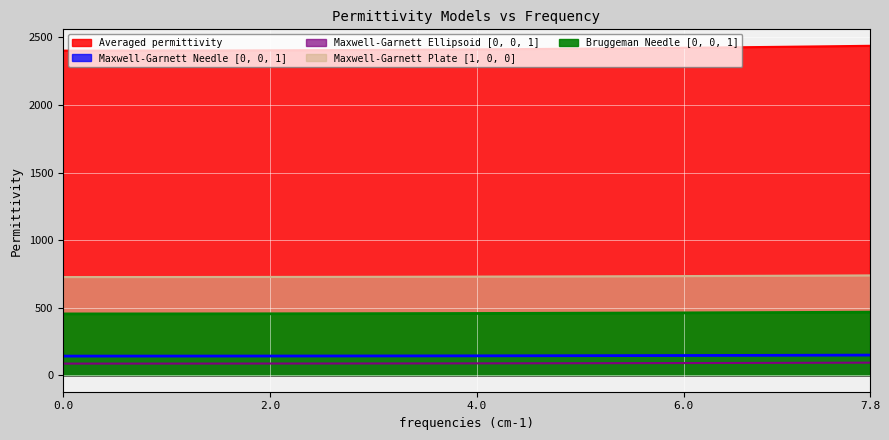

Which category has the highest value in the Maxwell-Garnett Ellipsoid [0, 0, 1] series?

7.8